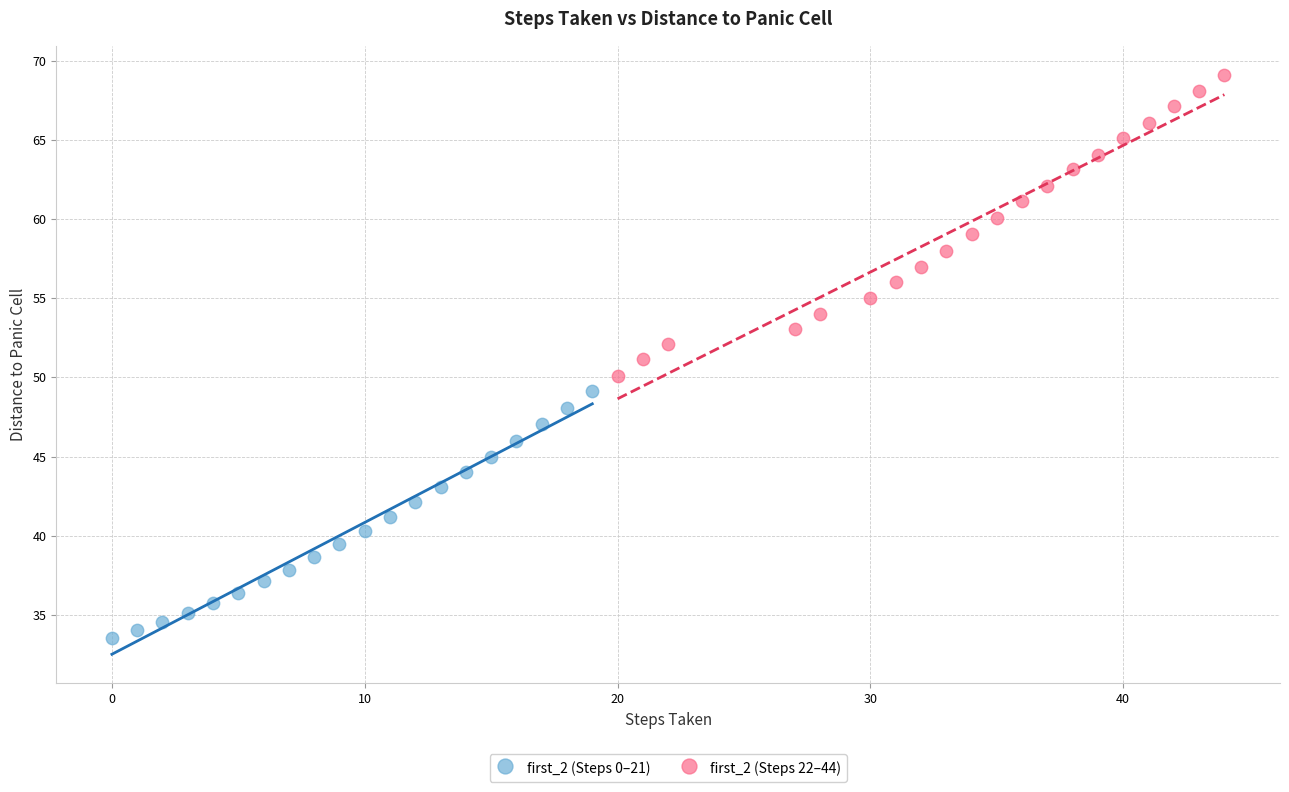

Which series has the largest Y range (max minus min)?

first_2 (Steps 22–44)